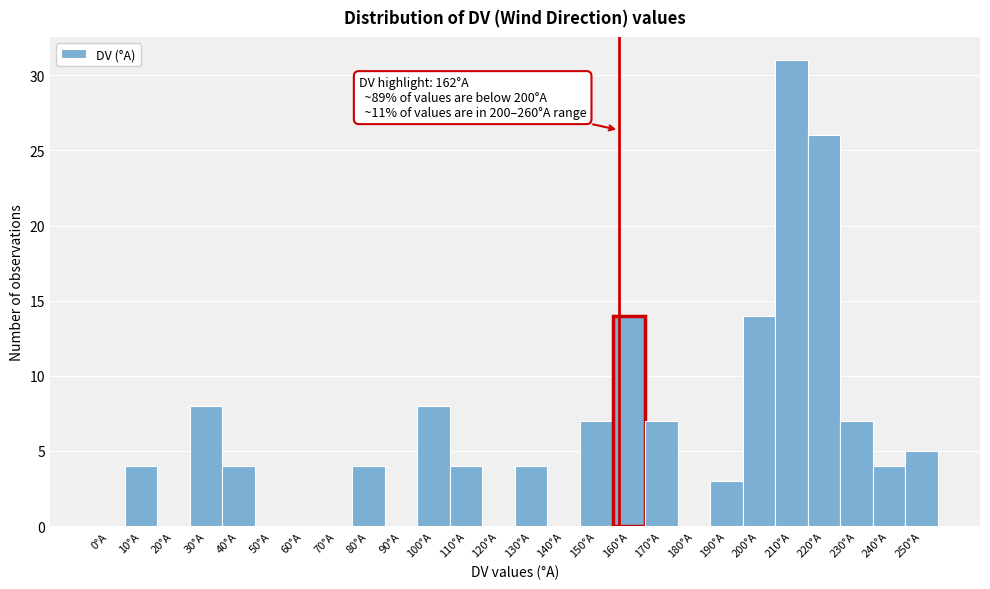

Reading left to right, transcribe all the data shown in this chart.

0°A=0	10°A=4	20°A=0	30°A=8	40°A=4	50°A=0	60°A=0	70°A=0	80°A=4	90°A=0	100°A=8	110°A=4	120°A=0	130°A=4	140°A=0	150°A=7	160°A=14	170°A=7	180°A=0	190°A=3	200°A=14	210°A=31	220°A=26	230°A=7	240°A=4	250°A=5